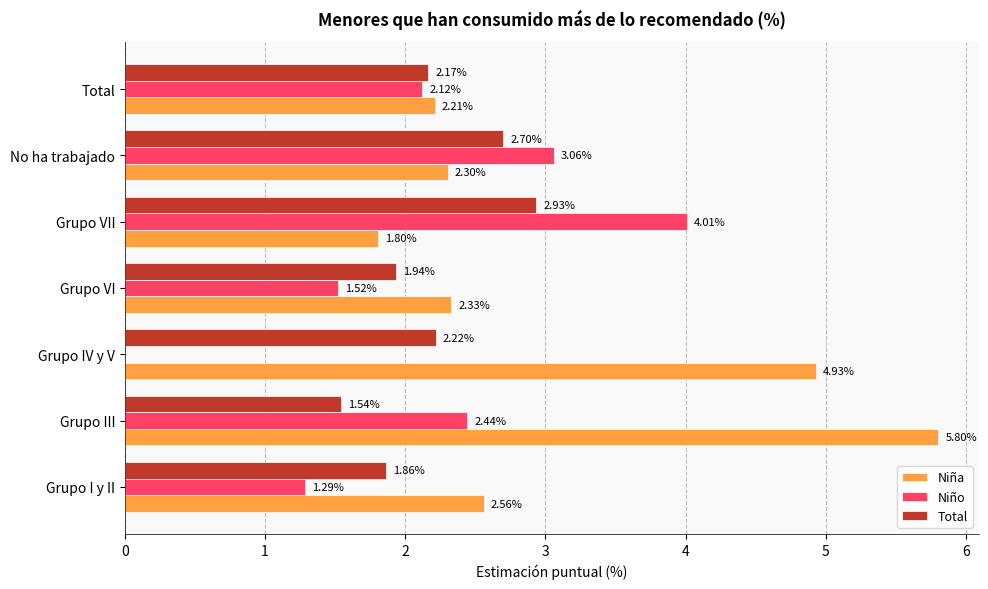

Between Grupo IV y V and Grupo VI, which series saw the biggest shift?

Niña